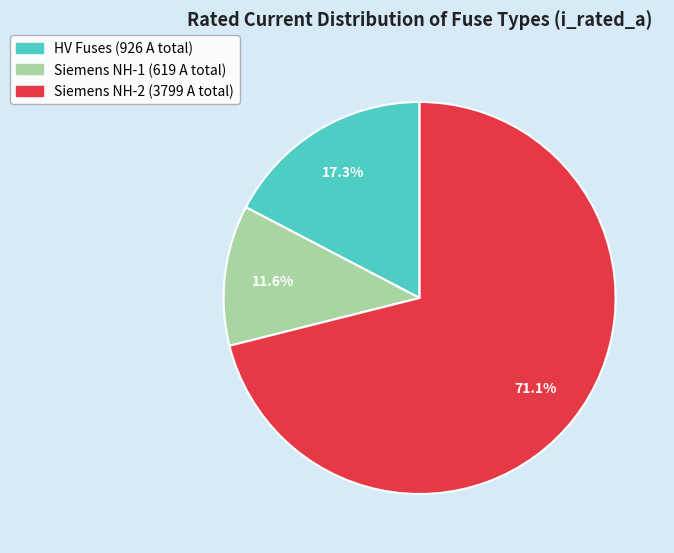

Does any single category account for the majority?

Yes